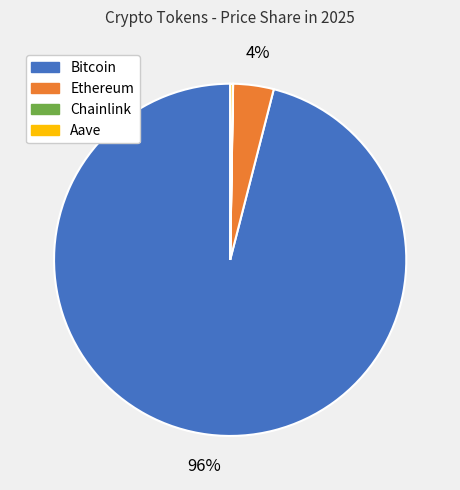

To the nearest percent, what is the average slice percentage?

25%